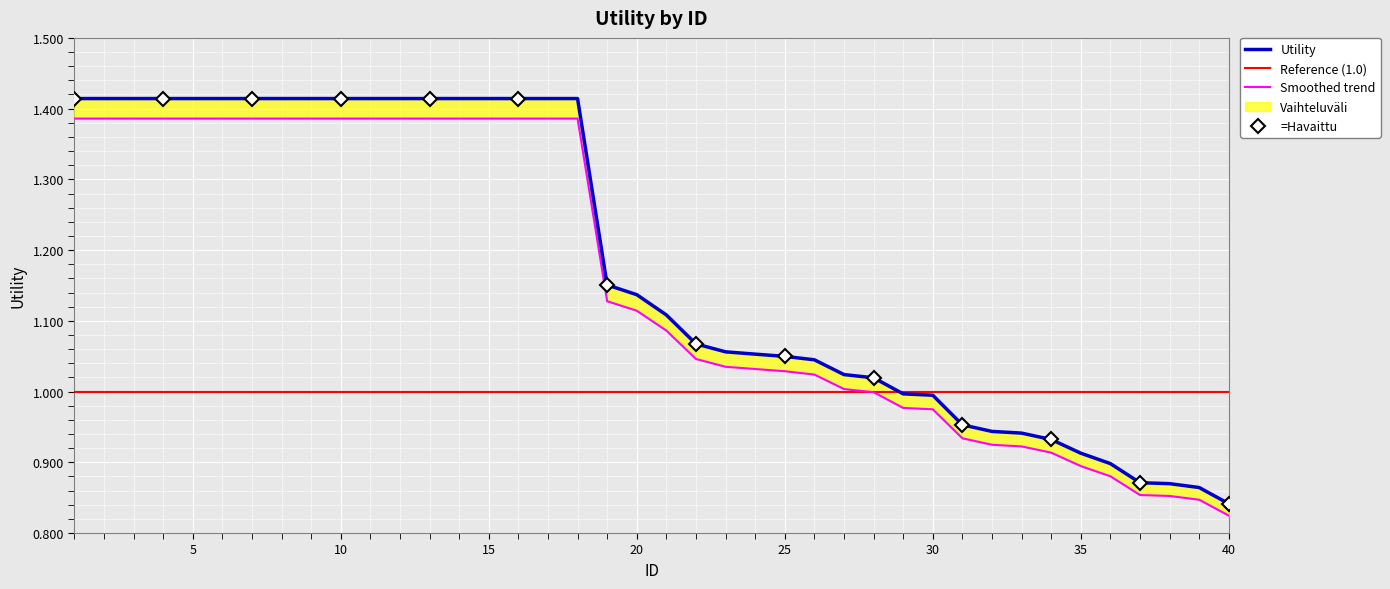

Reading right to left, extract all data points from this chart.

0.8	0.9	0.9	0.9	0.9	0.9	0.9	0.9	0.9	1.0	1.0	1.0	1.0	1.0	1.0	1.0	1.1	1.1	1.1	1.1	1.1	1.2	1.4	1.4	1.4	1.4	1.4	1.4	1.4	1.4	1.4	1.4	1.4	1.4	1.4	1.4	1.4	1.4	1.4	1.4